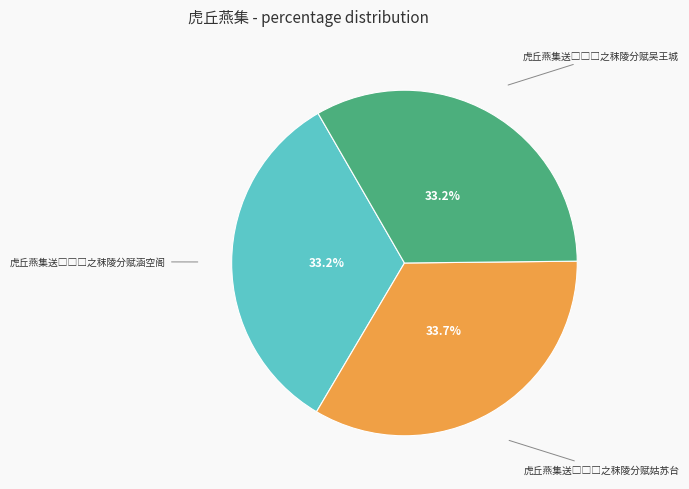

Is there any slice that represents more than half of the pie?

No